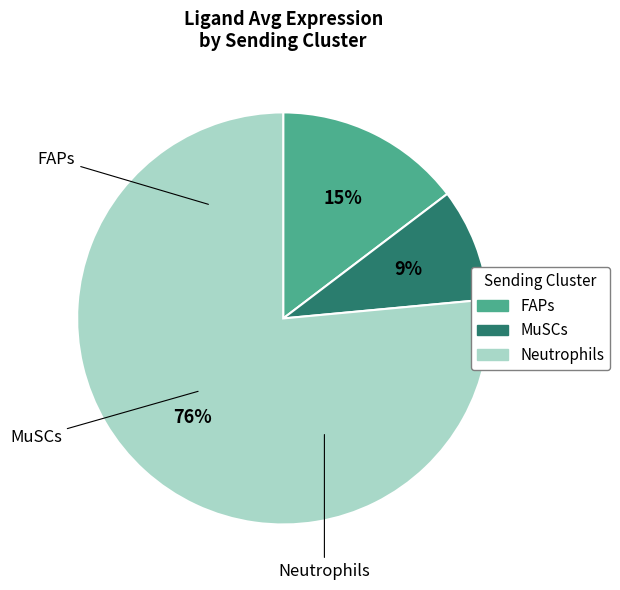

Which has a higher value, MuSCs or Neutrophils?

Neutrophils